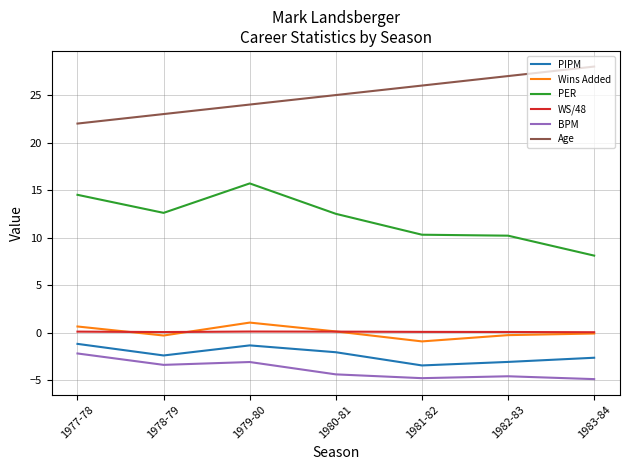

Which category has the highest value across all series?

1983-84